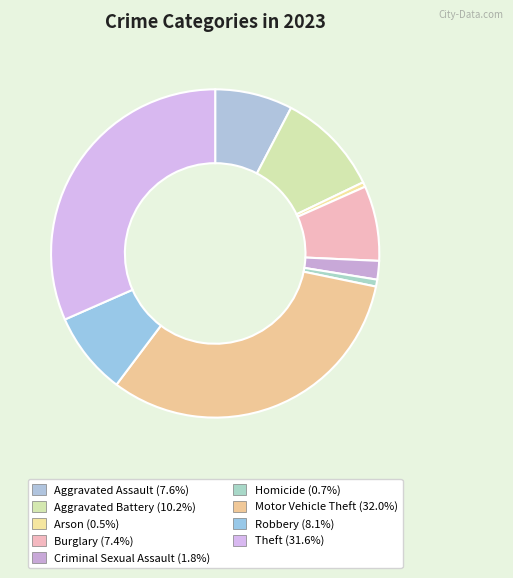

True or false: Burglary accounts for 7% of the total.

True